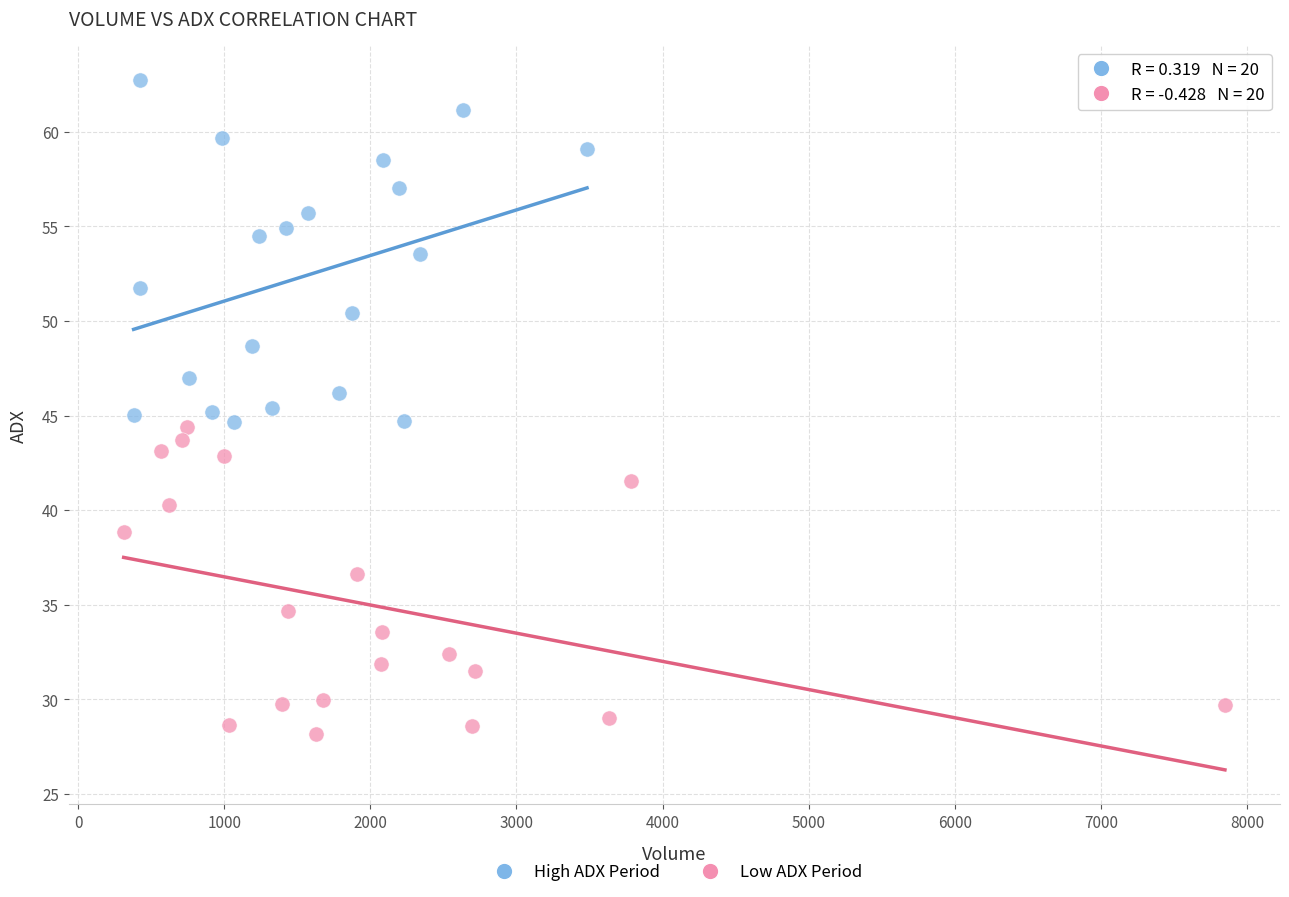

Which series contains the highest Y value?

High ADX Period